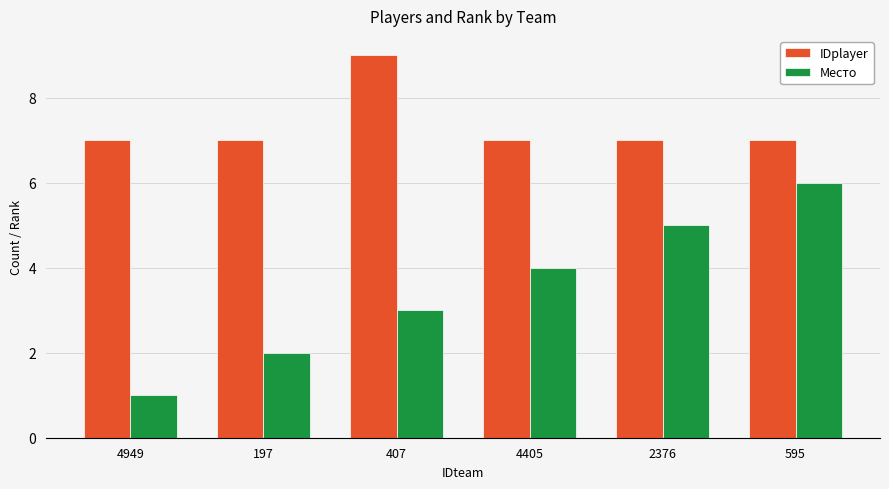

The value of IDplayer at 595 is 2. True or false?

False